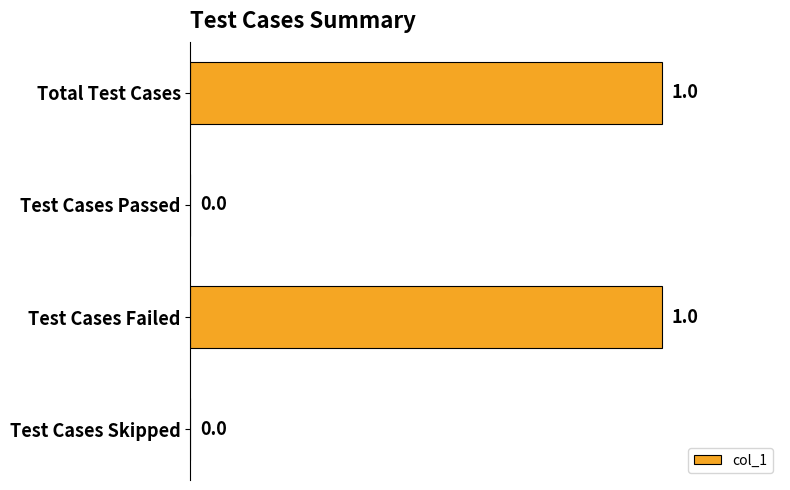

What is the ratio of the value at Test Cases Failed to the value at Total Test Cases?

1.0